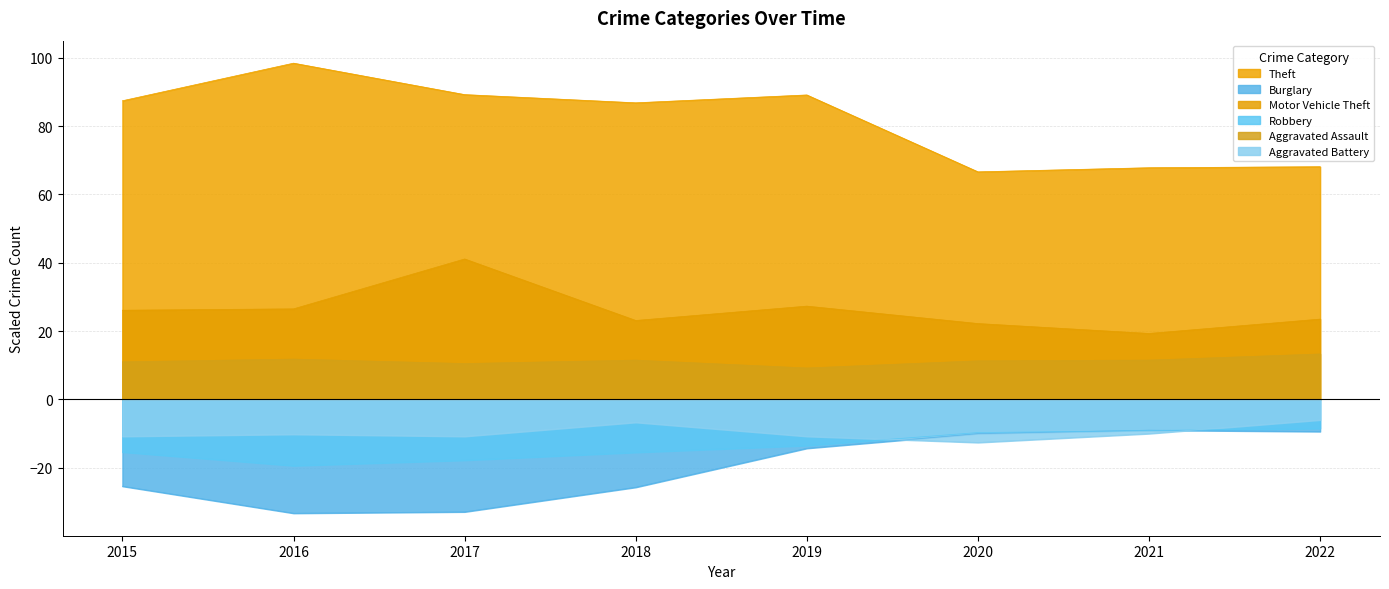

True or false: Motor Vehicle Theft and Burglary intersect in this chart.

False